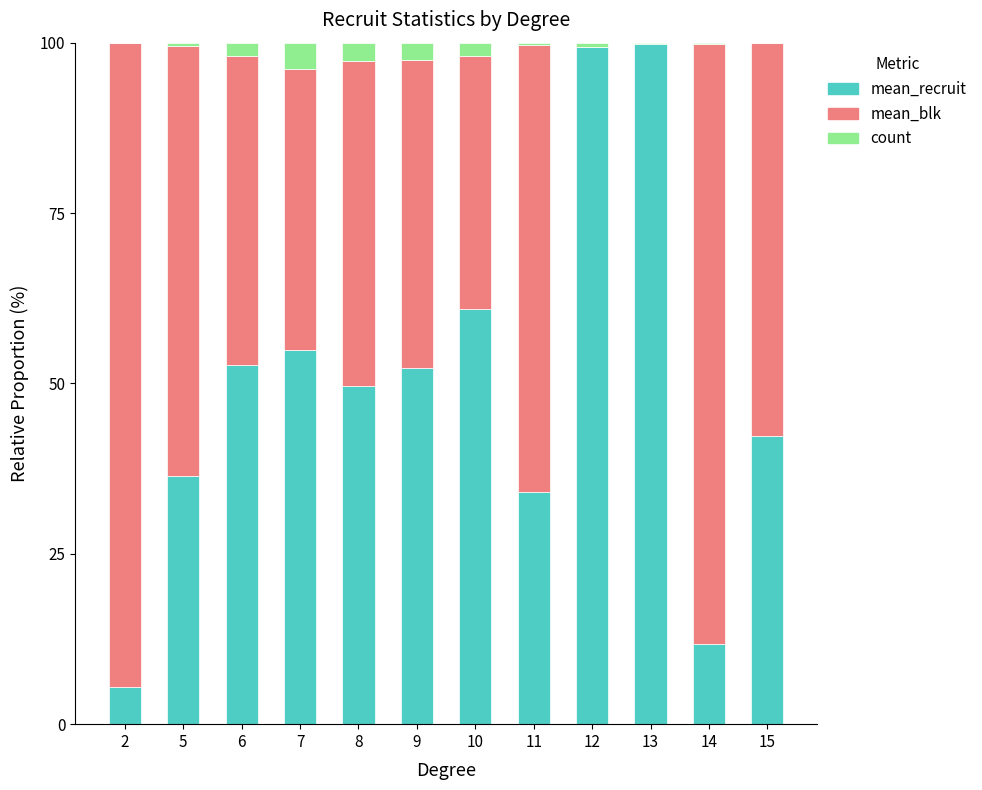

What is the total value across all series at 10?

100.0